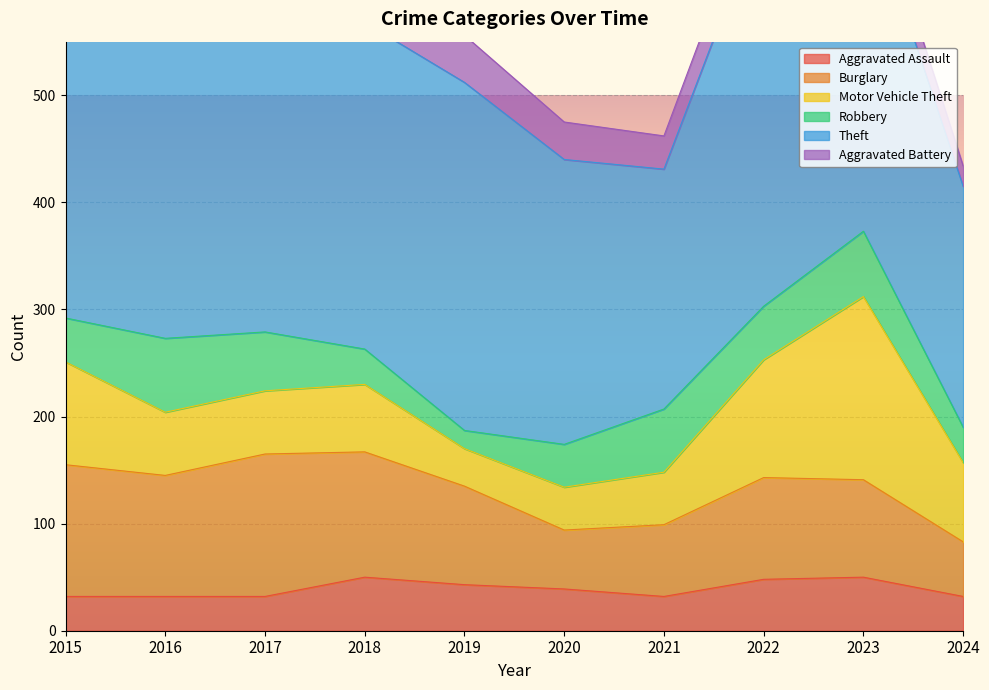

Read the Motor Vehicle Theft value at 2021, to the nearest 10.

50